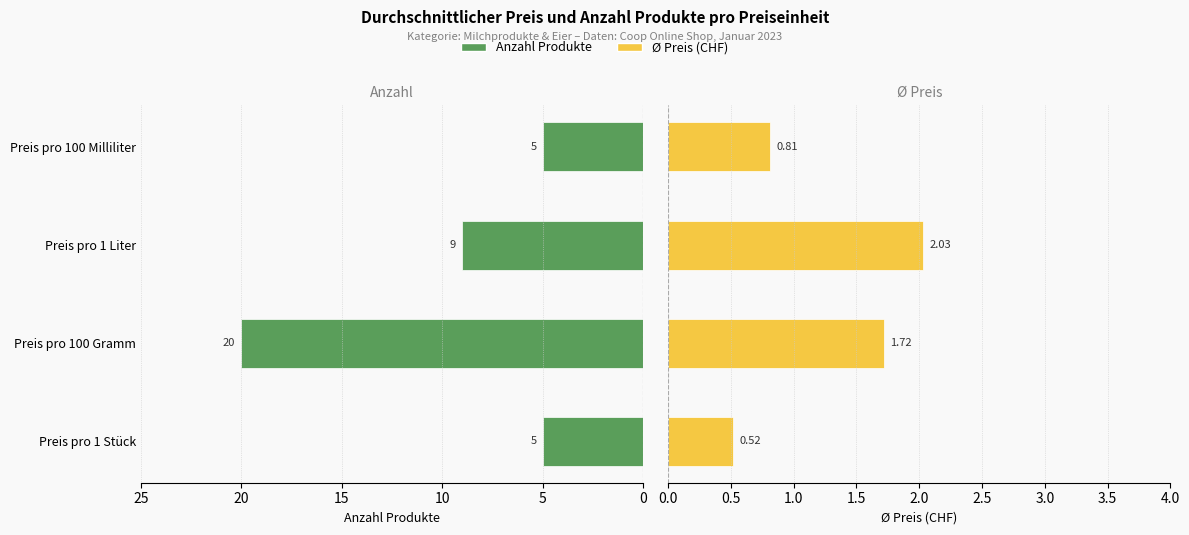

What is the minimum value shown in the chart?

0.5